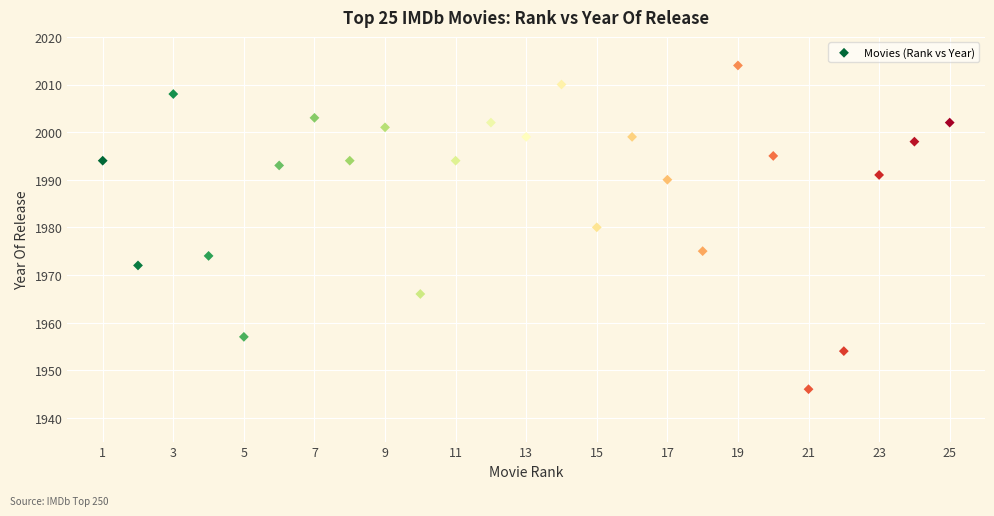

What is the range of X values (max minus min)?

24